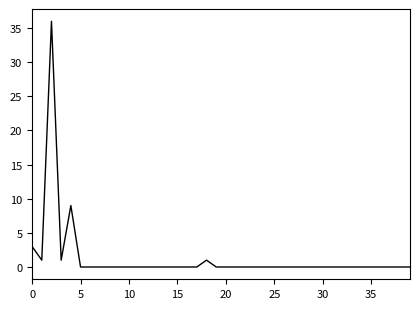

What is the maximum value shown in the chart?

36